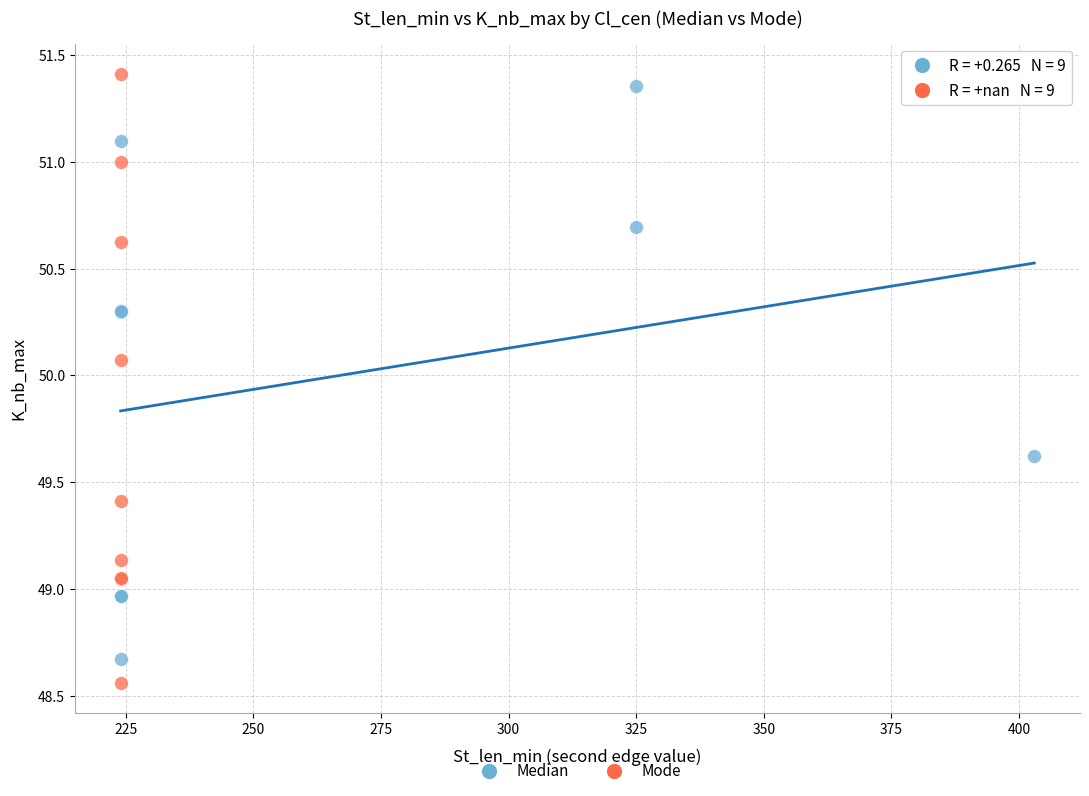

What are all the series names shown in the legend?

Median, Mode